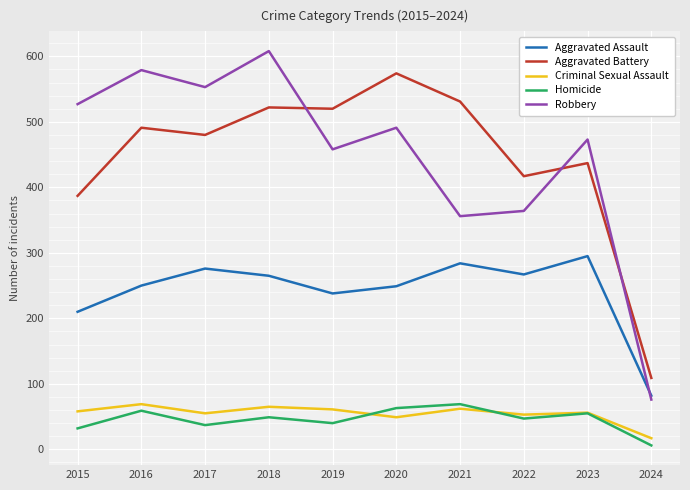

What is the sum of all Aggravated Battery values?

4468